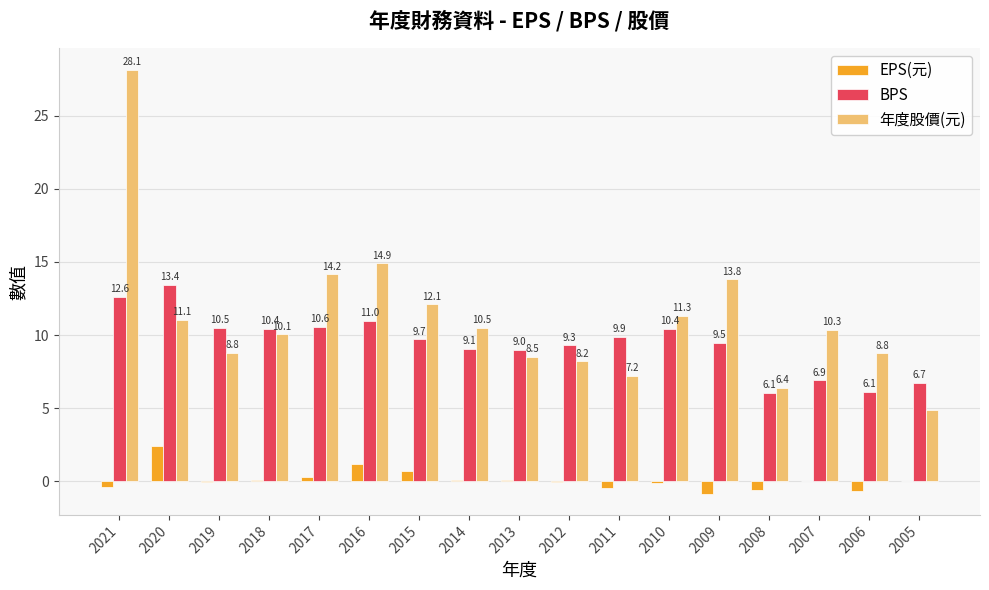

How many groups of bars are there?

17